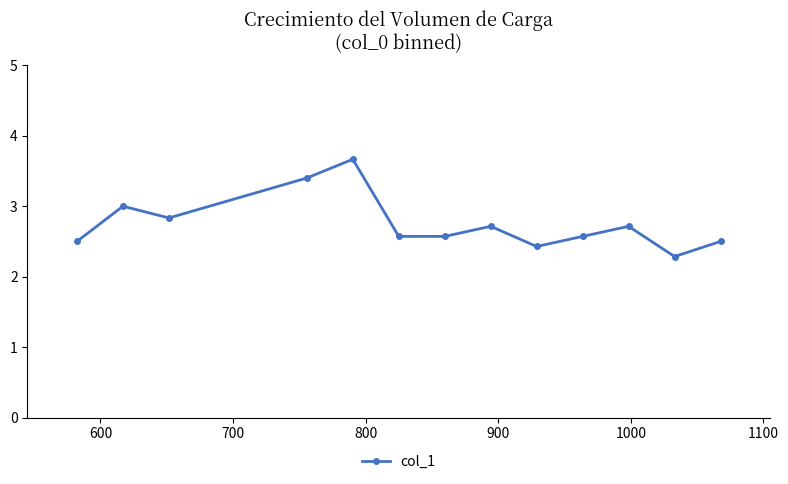

Is this an area chart (filled region under the line)?

No